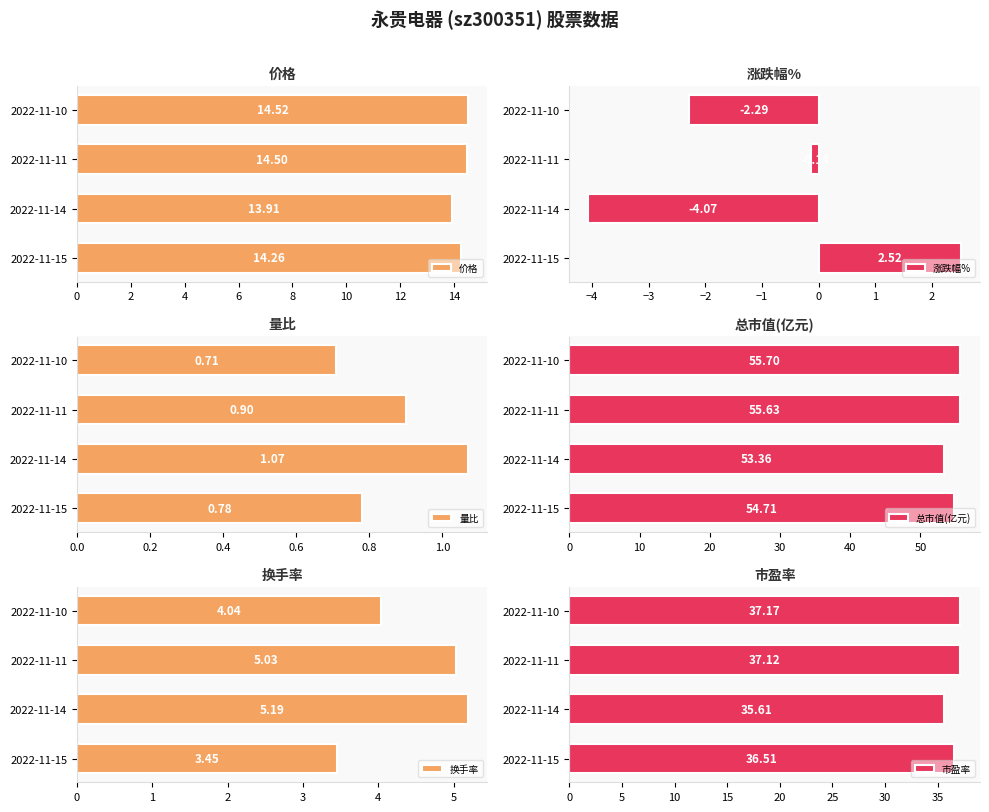

What are all the series names shown in the legend?

价格, 涨跌幅%, 量比, 总市值(亿元), 换手率, 市盈率